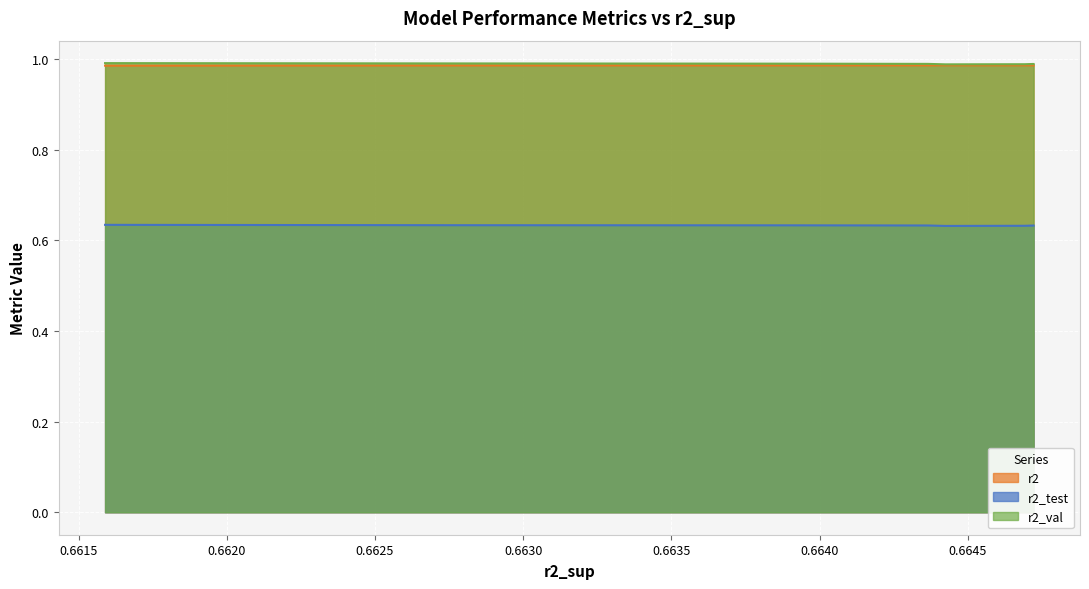

True or false: r2_val and r2_test cross at least once.

False